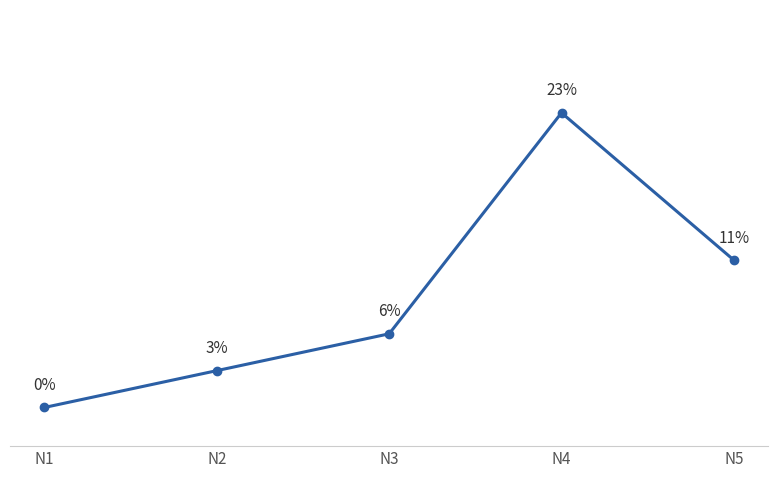

Which has a higher value, N1 or N4?

N4